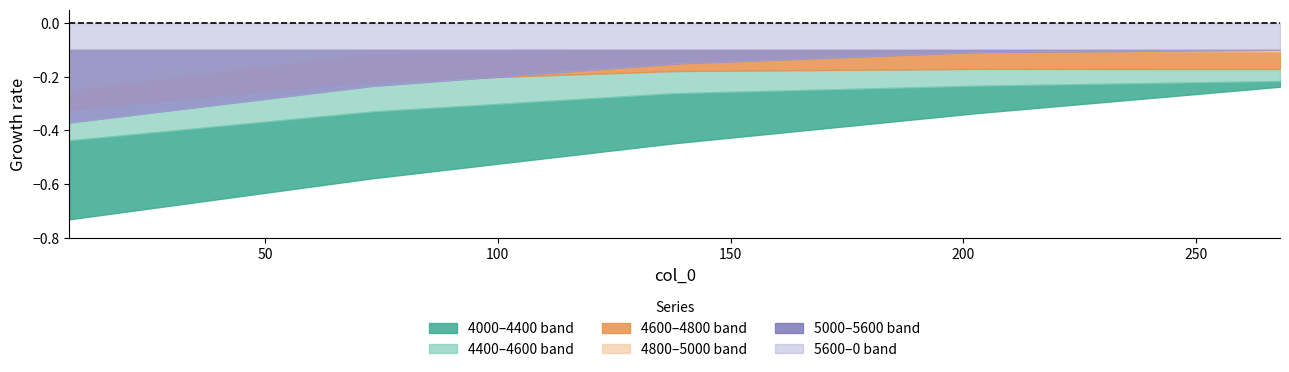

True or false: 4000 and 4400 intersect in this chart.

False